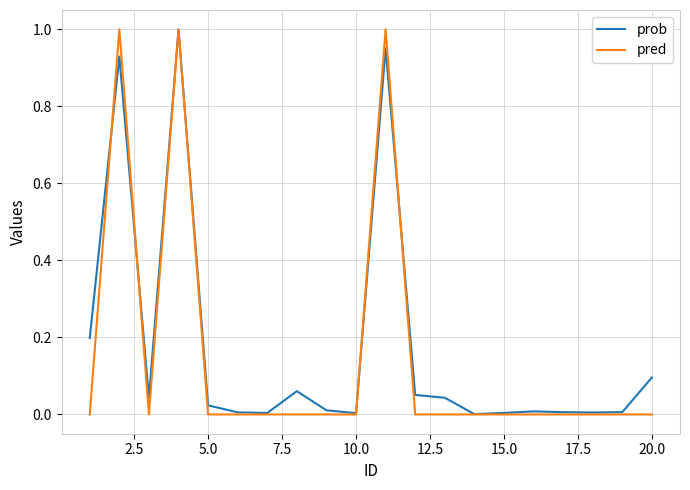

Which series has the largest range (max minus min)?

pred